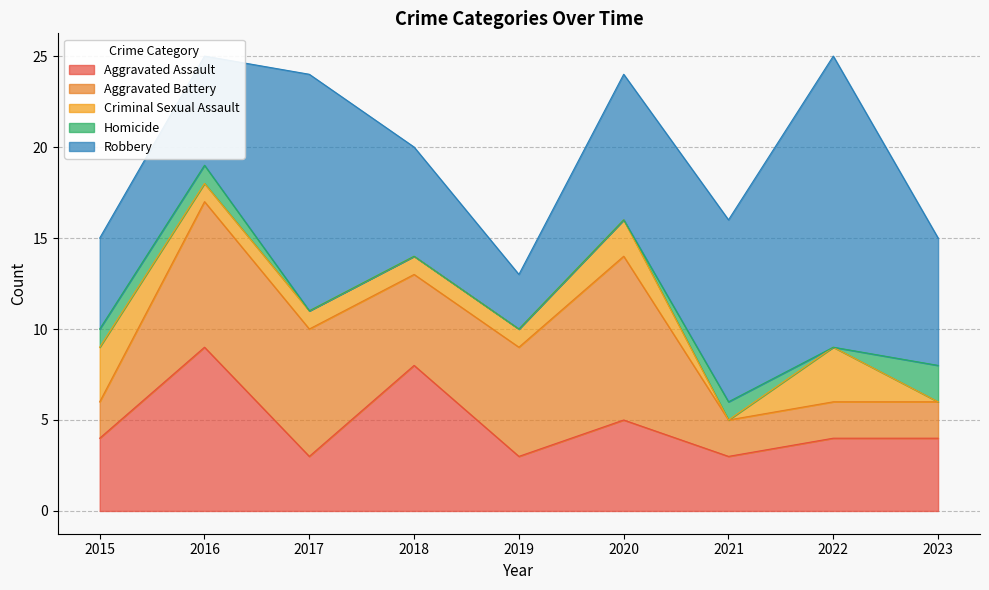

True or false: Aggravated Assault has a value of 1 at 2017.

False